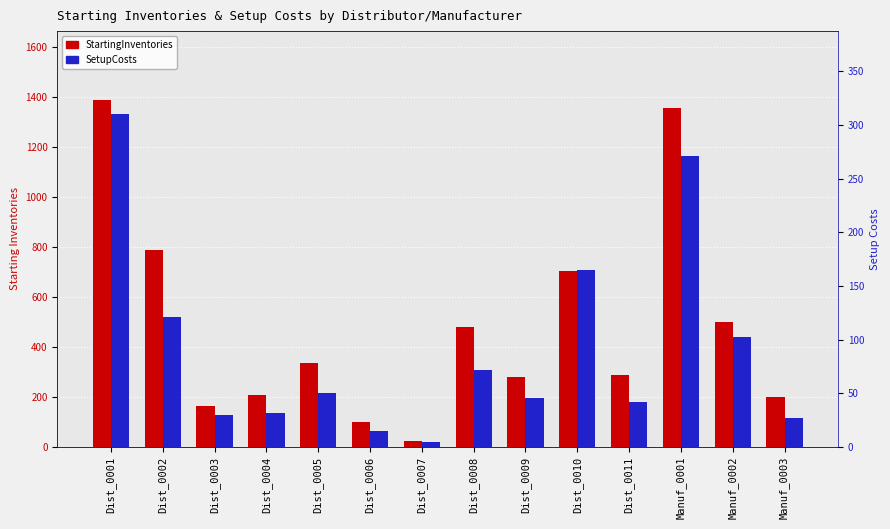

What is the label of the 14th bar from the right?

Dist_0001